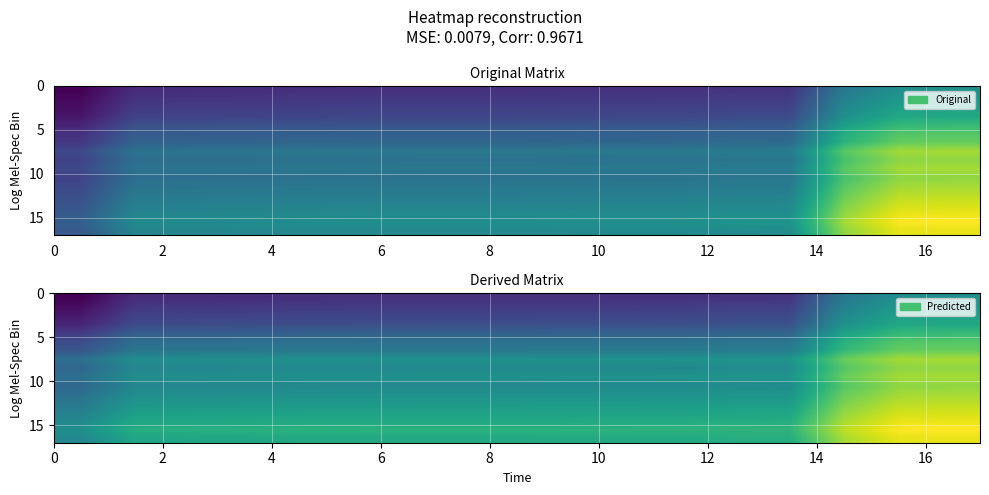

The row_6 series shows 0.7 at 16. True or false?

False